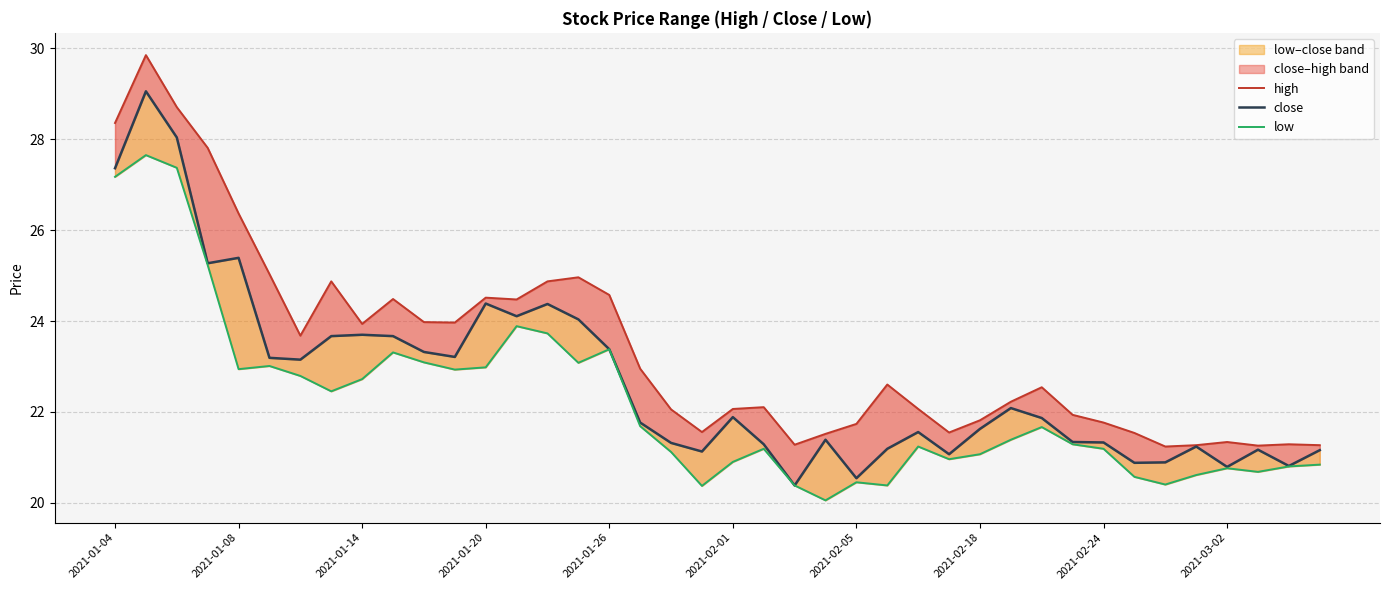

At how many categories does at least one series exceed 27?

4